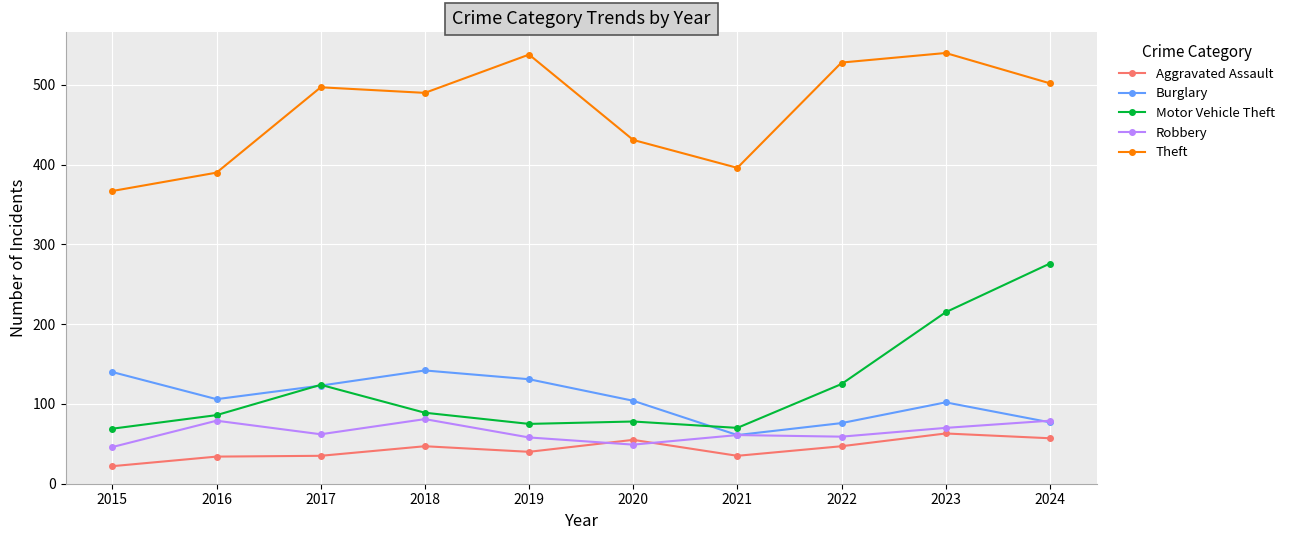

Does the chart have visible grid lines?

Yes